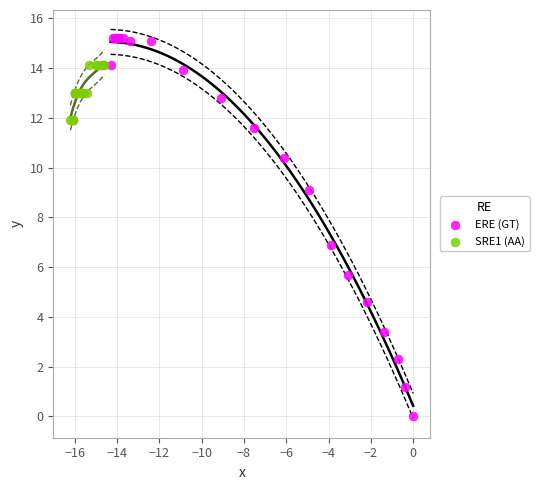

Which series has the largest Y range (max minus min)?

ERE (GT)